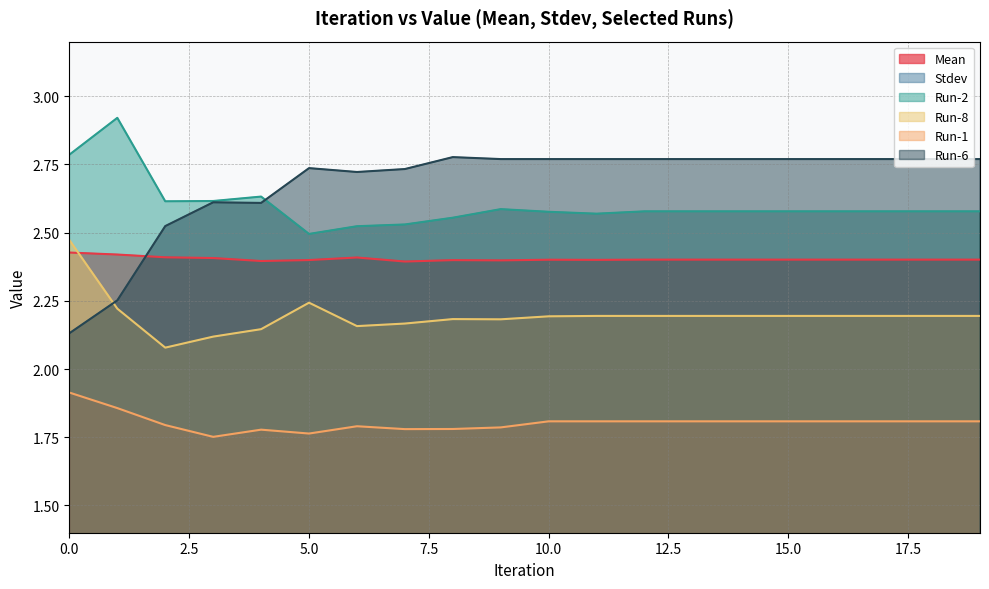

Which series changed the most between 5 and 7?

Run-8